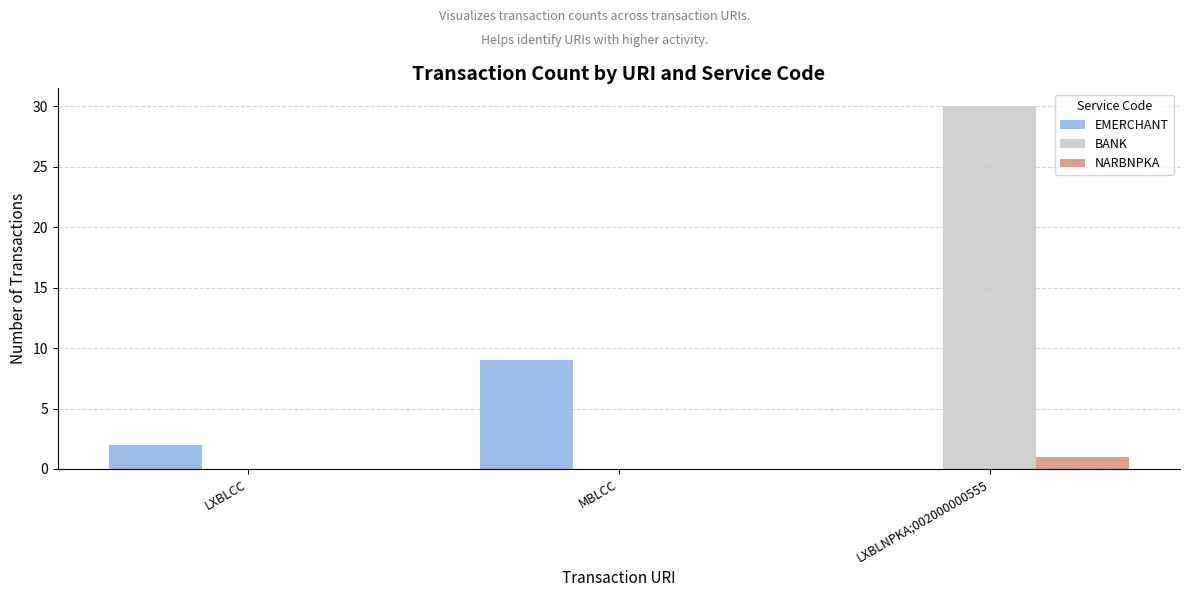

Which category has the highest value across all series?

LXBLNPKA;002000000555